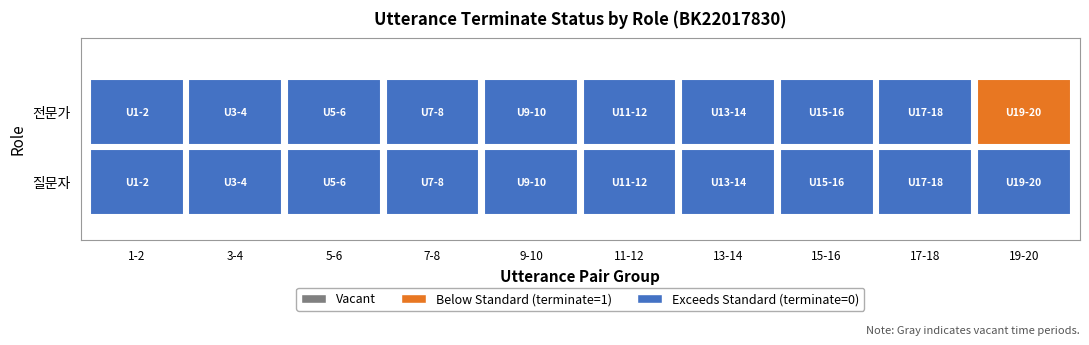

Which series changed the most between 5-6 and 15-16?

질문자